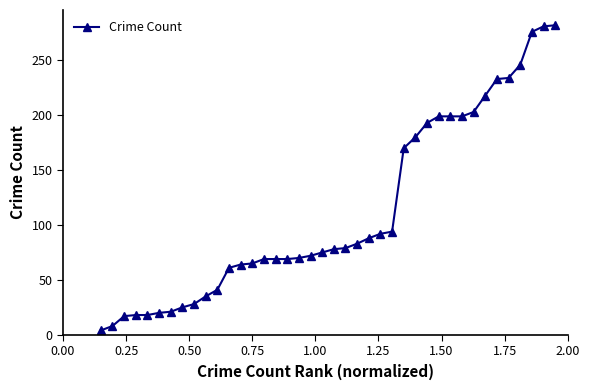

What is the greatest value displayed?

282